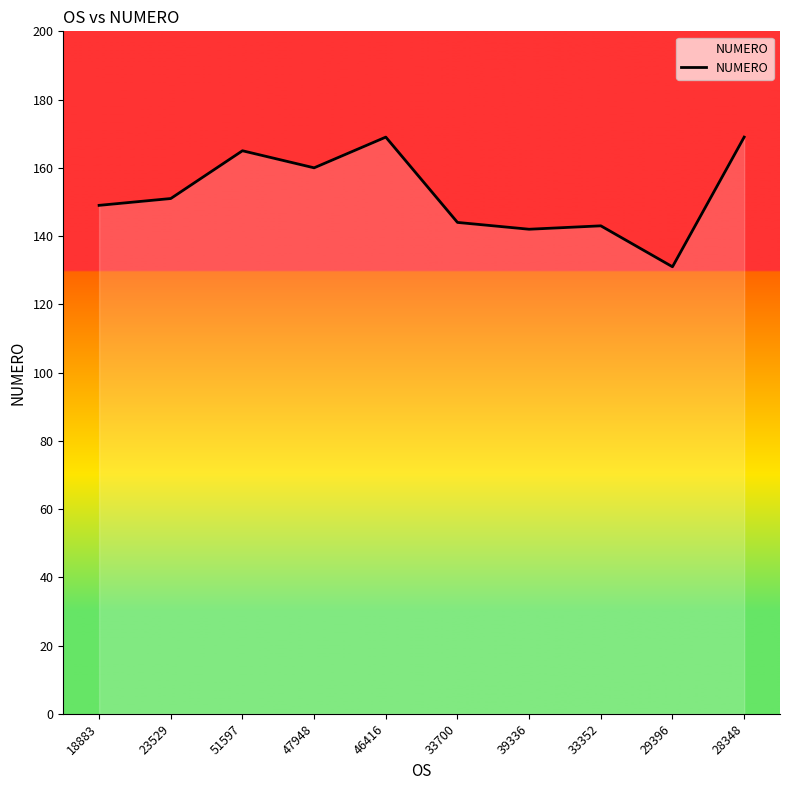

What value does the data have at 51597?

165